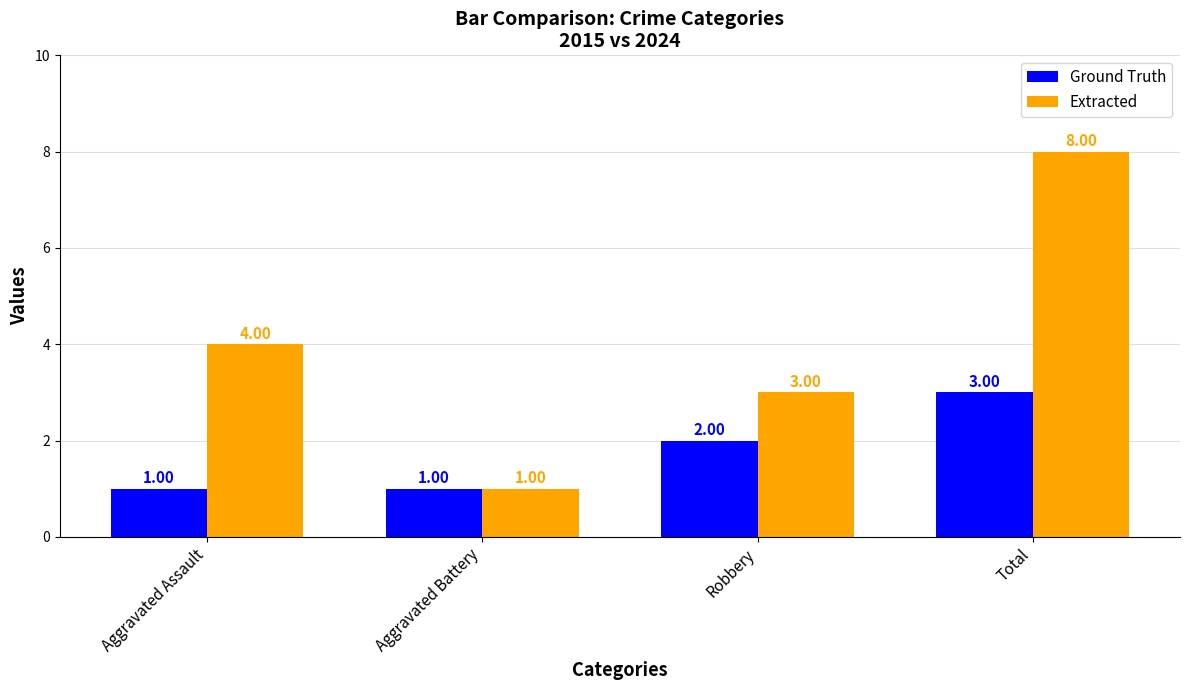

What is the difference between the maximum and minimum values in the Ground Truth series?

2